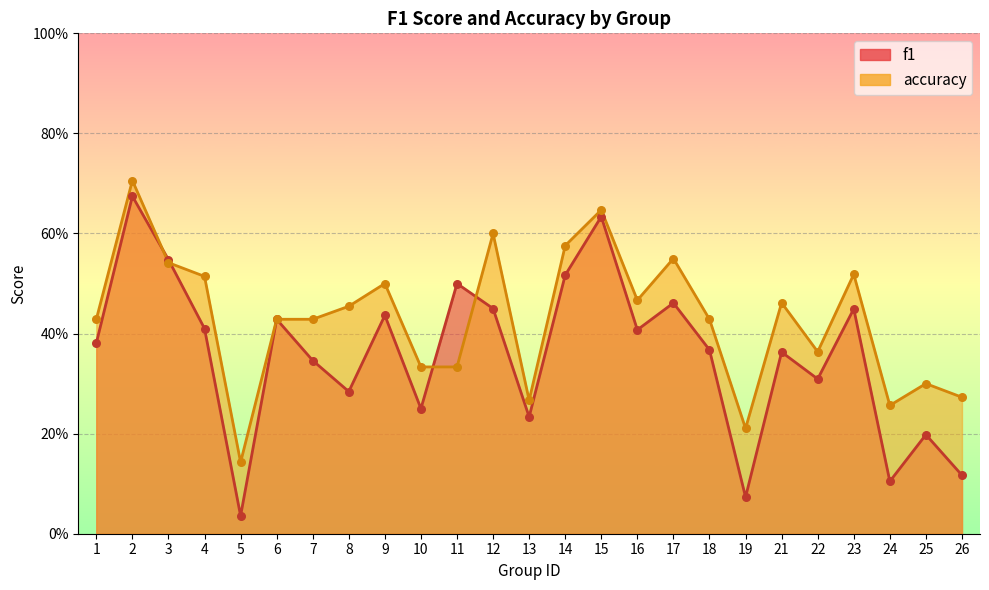

Is the value of accuracy at 17 greater than the value of f1 at 19?

Yes